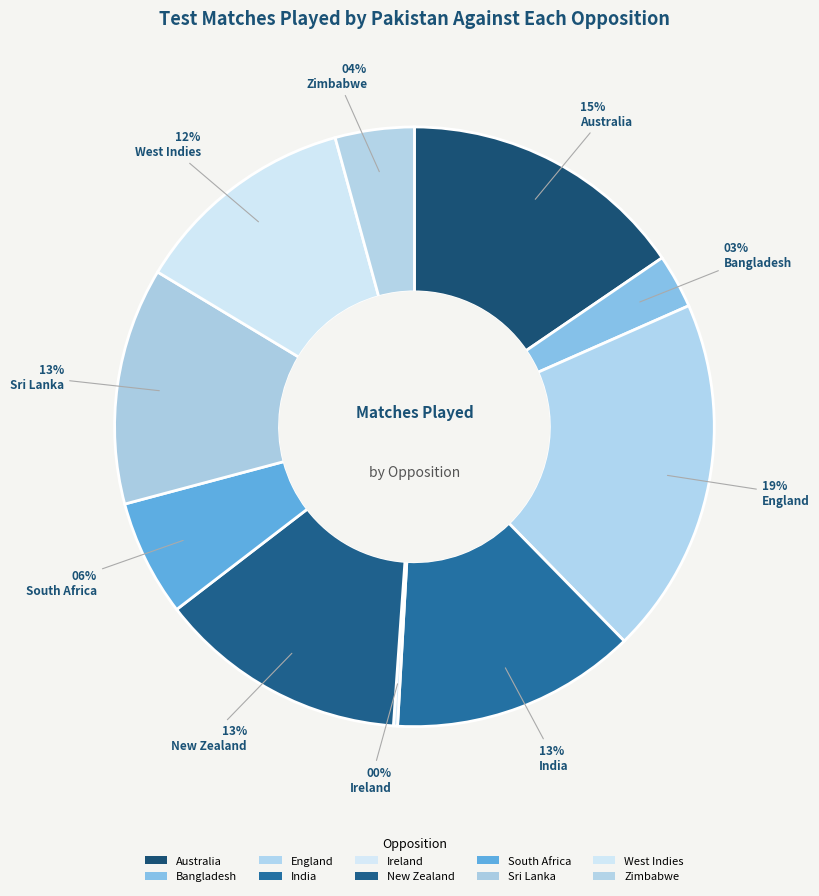

What is the smallest slice in the pie chart?

Ireland